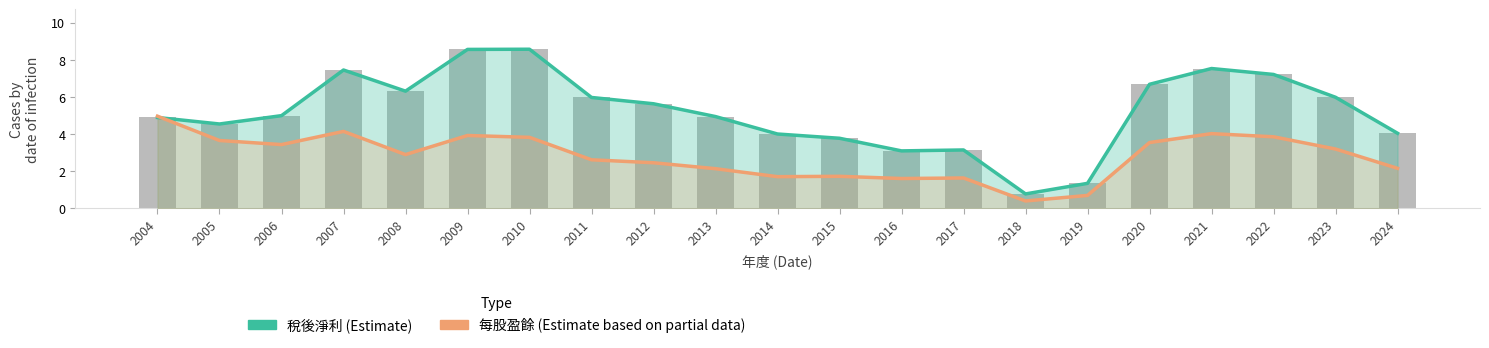

Which has a higher value, 2022 or 2011?

2022